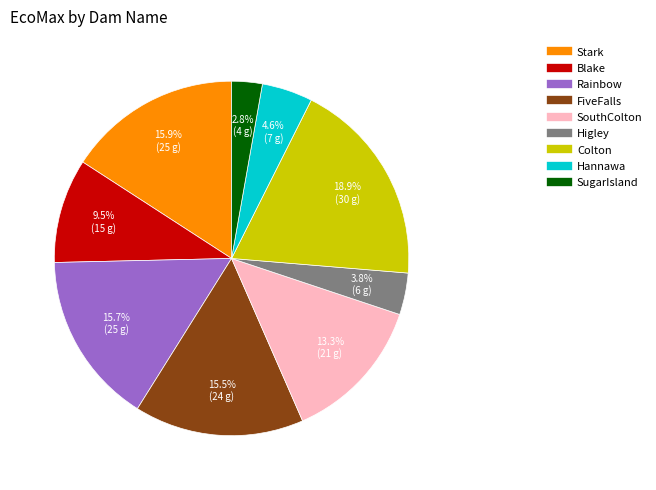

Count the number of slices in the pie.

9